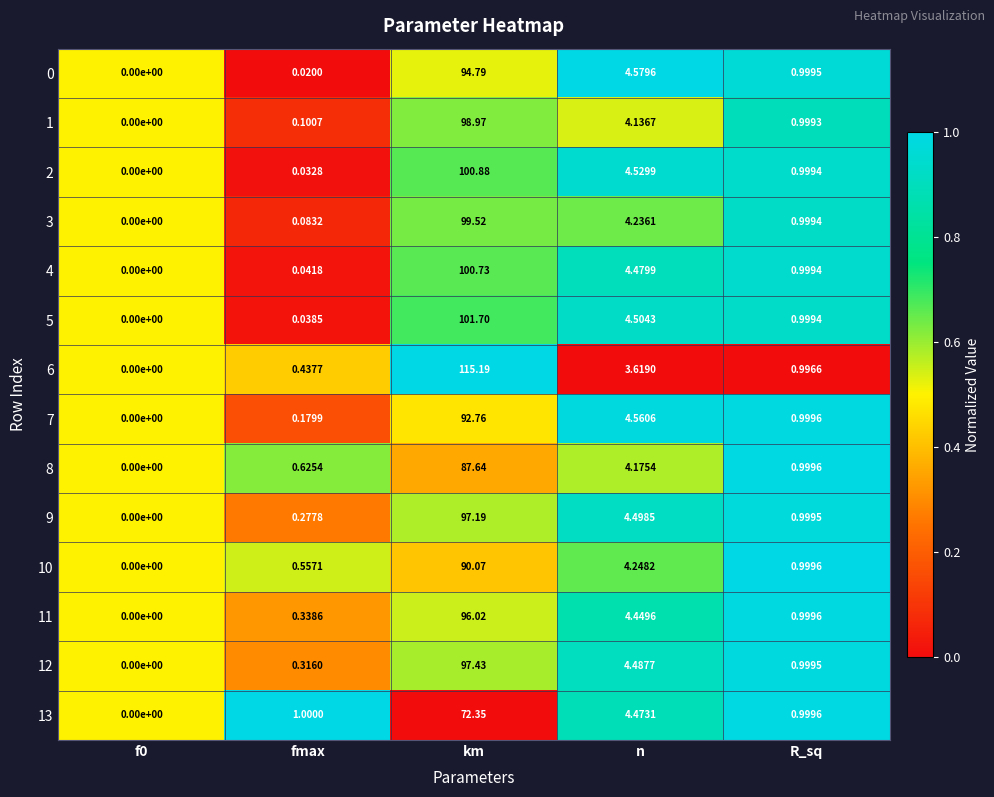

Where is 11 nearest to the value 48?

n